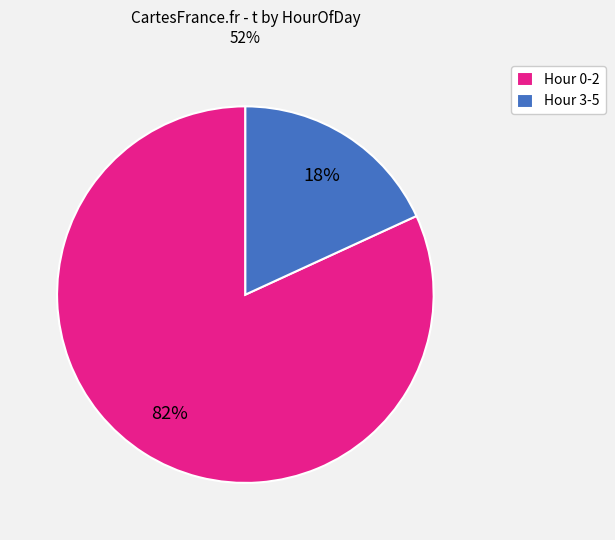

Rank the categories by value from lowest to highest.

Hour 3-5, Hour 0-2